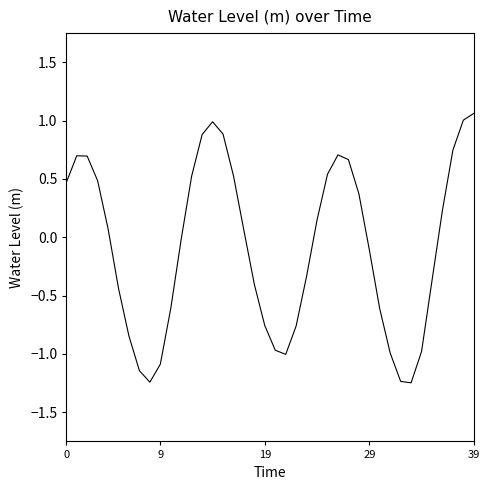

What is the difference between the maximum and minimum values?

2.3